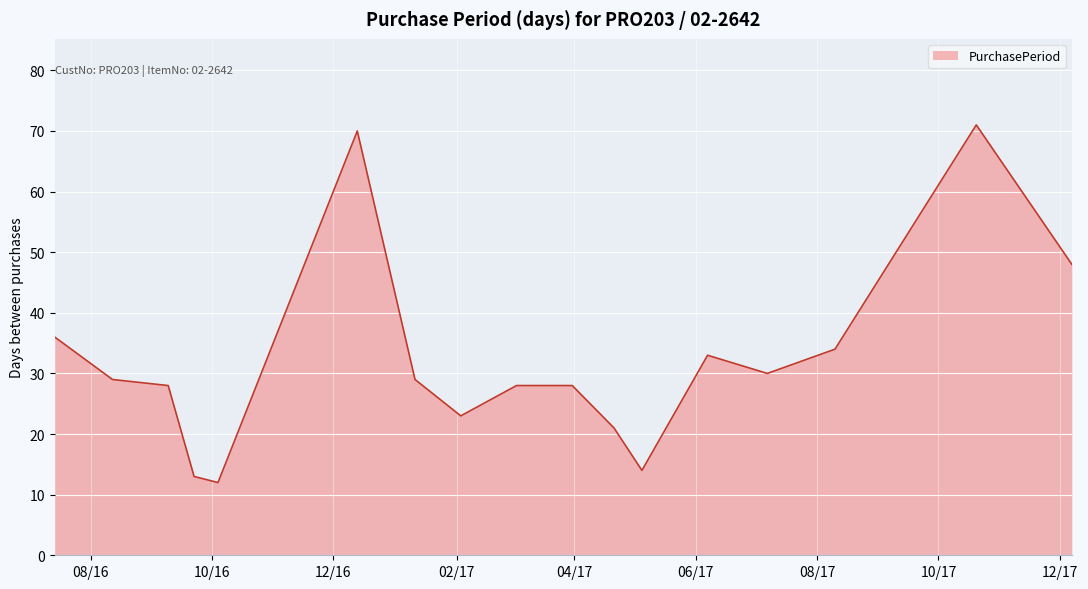

What is the difference between the maximum and minimum values?

59